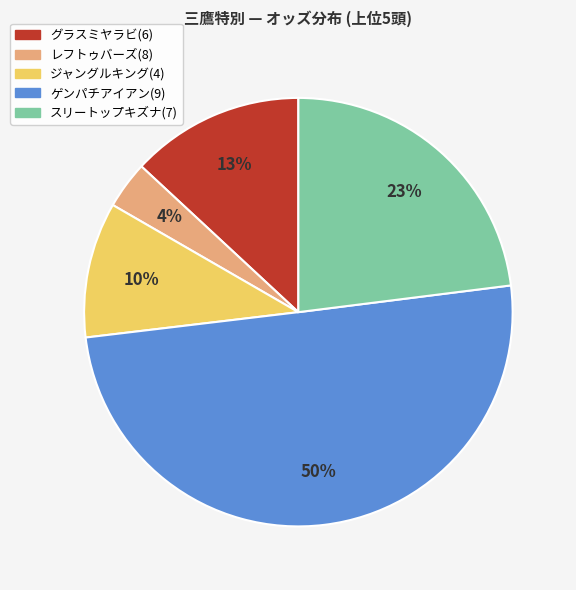

Is the sum of スリートップキズナ(7) and ジャングルキング(4) greater than half?

No